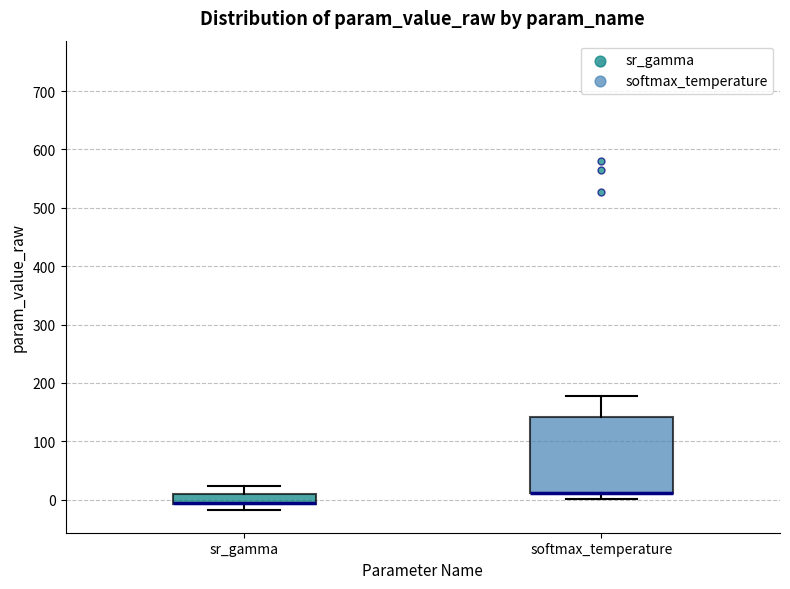

Reading left to right, read every box against the y-axis: the position of its median line, the range the box covers, and the ends of its whiskers. The values are not printed on the chart, so give them approximately, as read against the axis.

sr_gamma: median -10 (drawn on the box's lower edge), box -10 to 10, whiskers -20 to 20
softmax_temperature: median 10 (drawn on the box's lower edge), box 10 to 140, whiskers 0 to 180